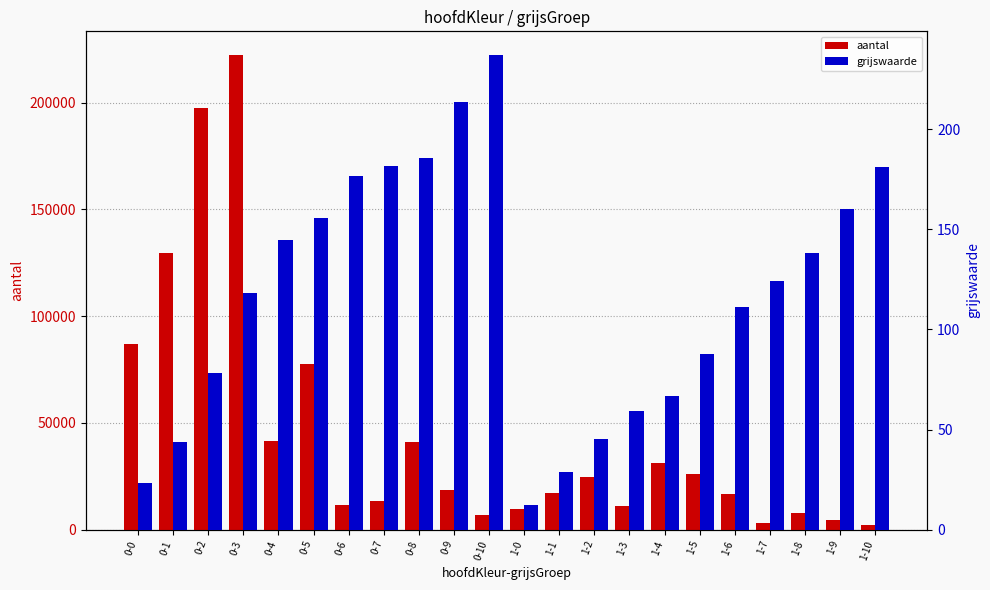

Between 0-8 and 0-9, which series saw the biggest shift?

aantal